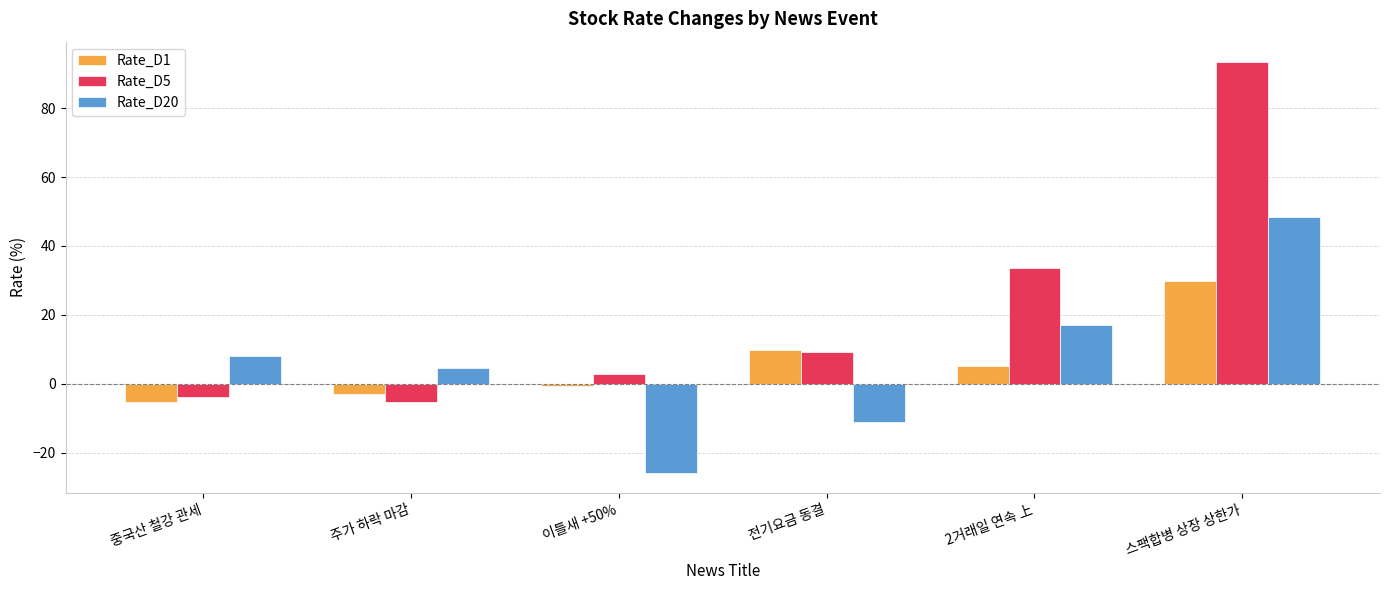

Which series changed the most between 이틀새 +50% and 2거래일 연속 上?

Rate_D20